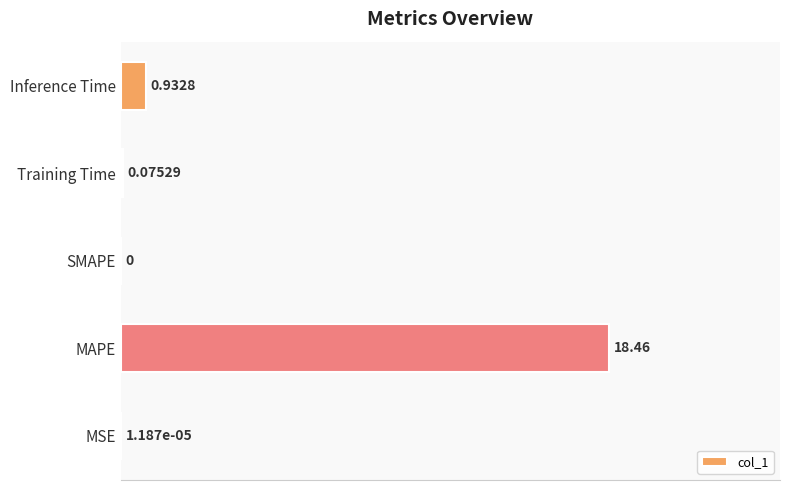

Are the bars horizontal?

Yes